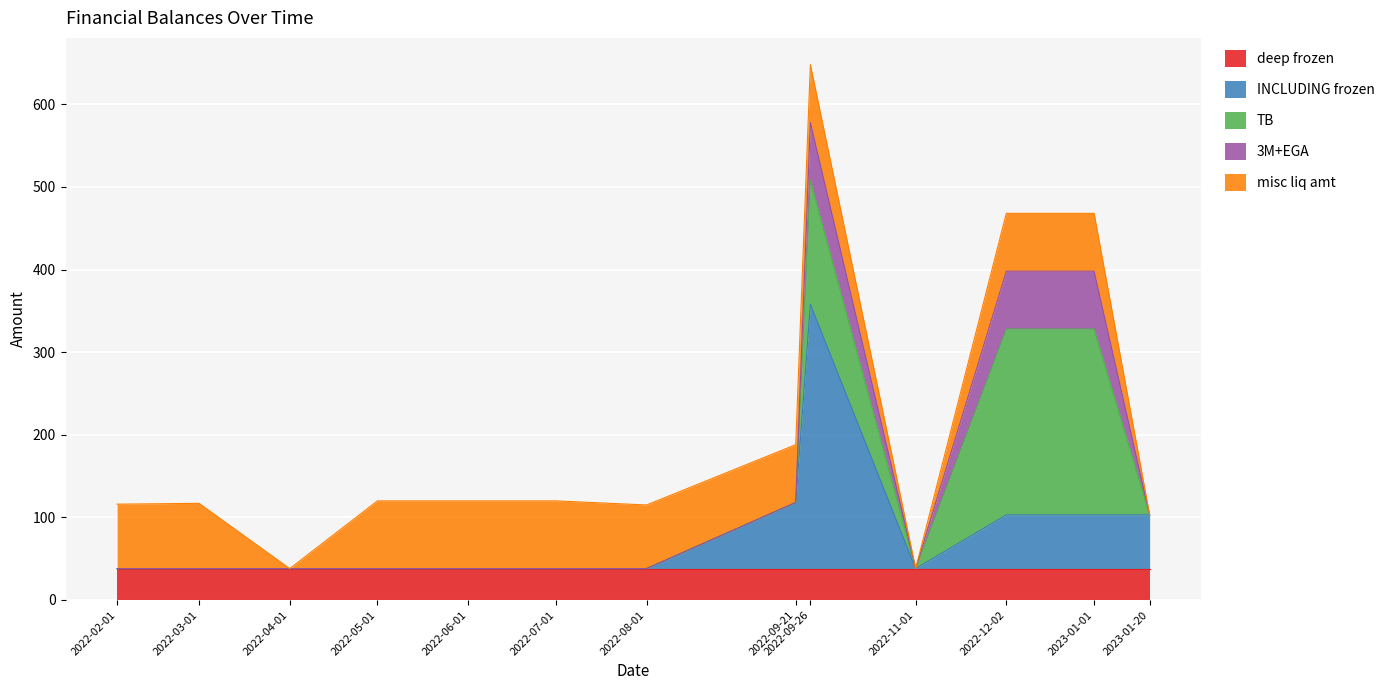

Where do misc liq amt and INCLUDING frozen first cross each other?

2022-08-01 and 2022-09-21